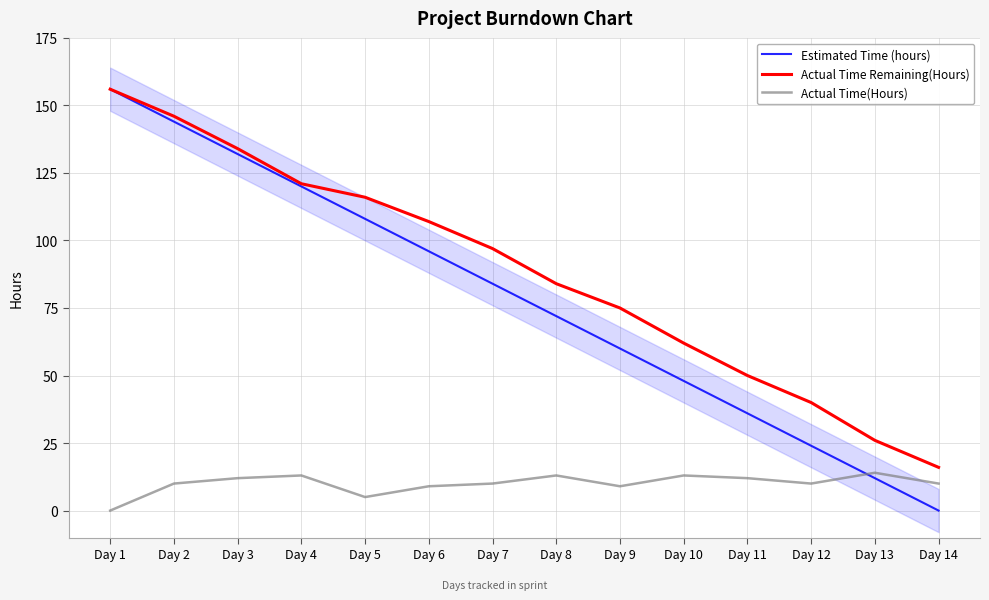

How many interior local peaks does the Actual Time(Hours) series have?

4